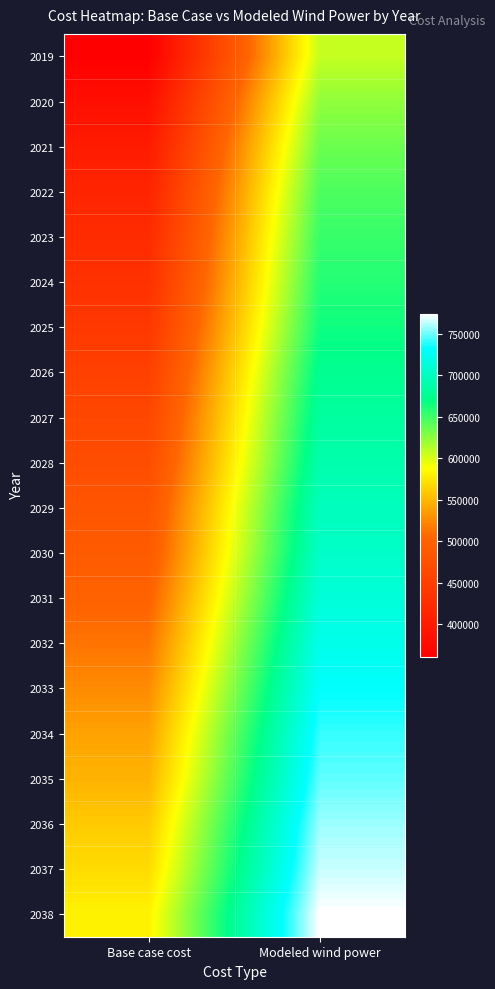

What is the total value across all series at Base case cost?

9550163.7